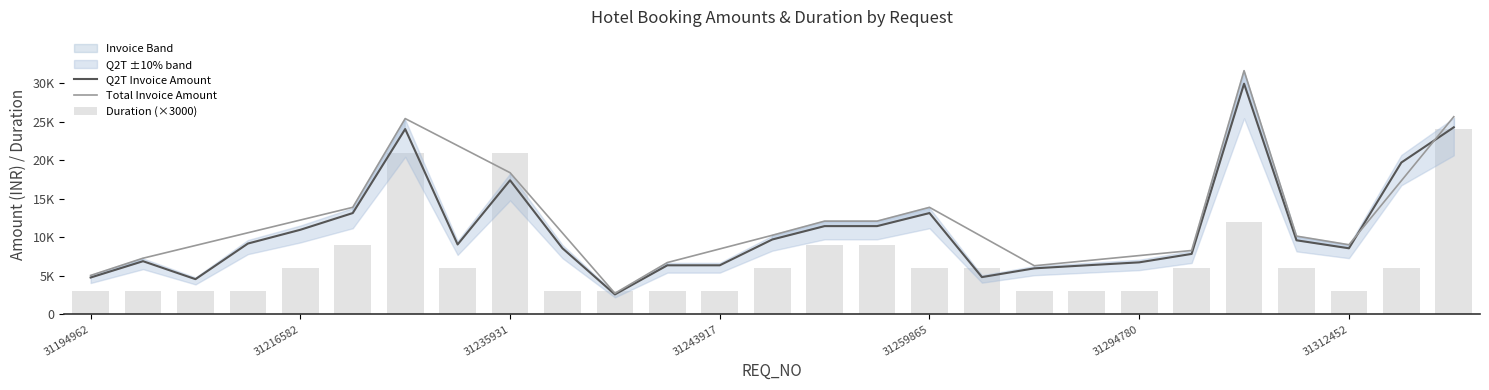

What is the difference between the second highest and minimum values in the Duration series?

18000